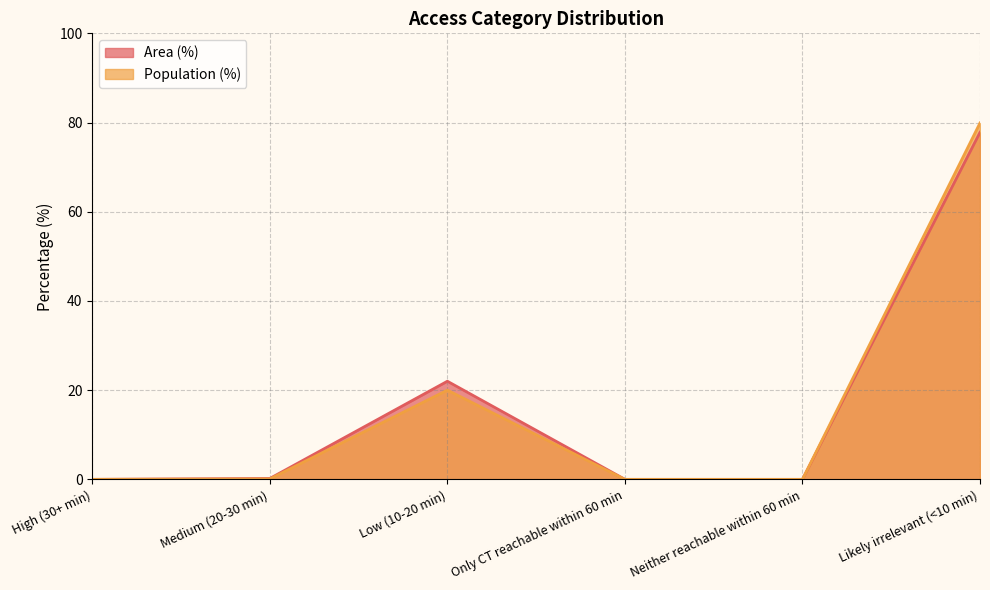

True or false: Area (%) and Population (%) intersect in this chart.

False